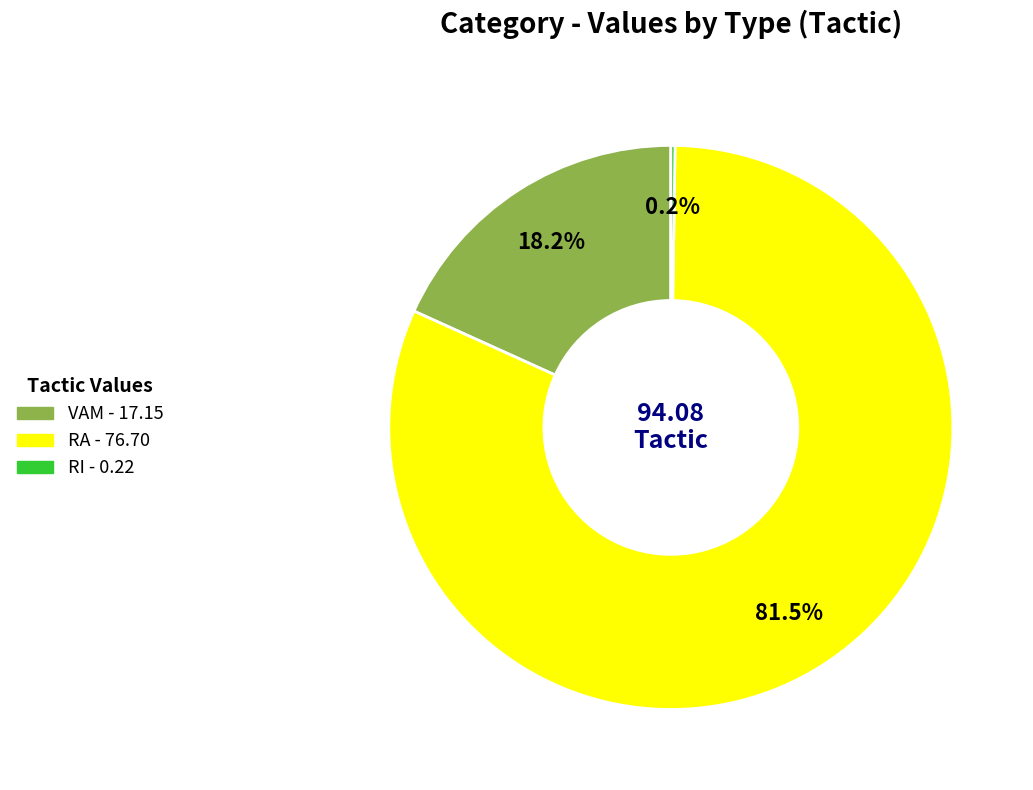

Does any single category account for the majority?

Yes